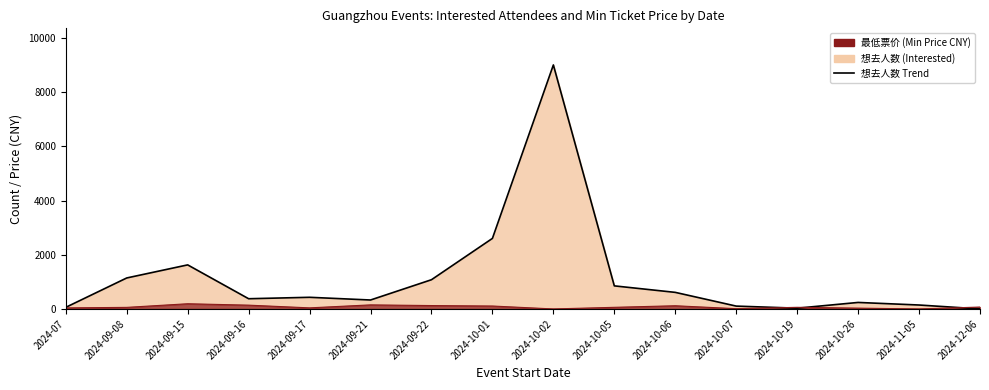

The value at 2024-09-15 is 1627. True or false?

True